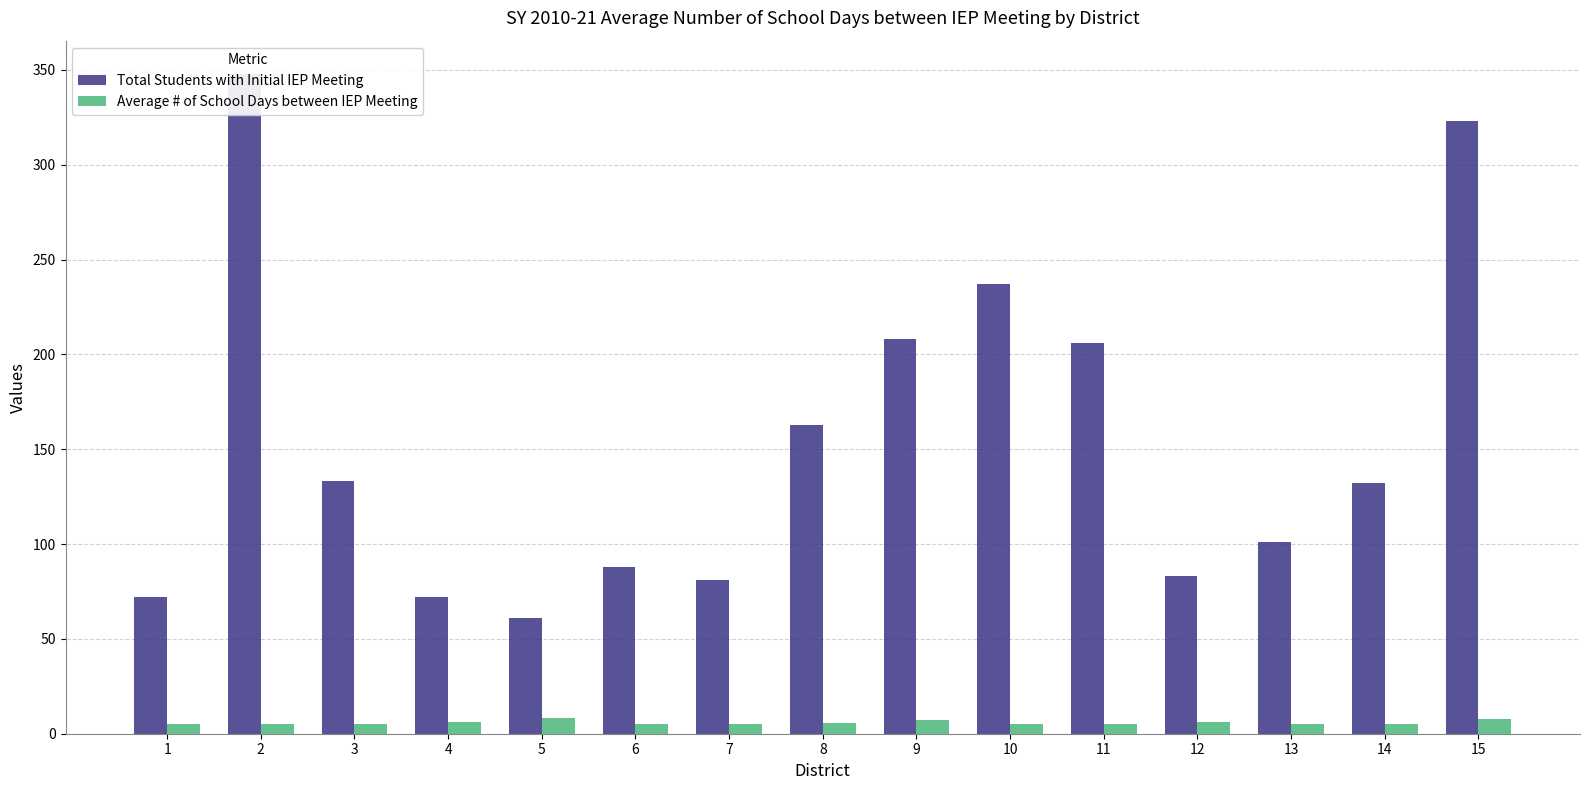

What is the minimum value shown in the chart?

5.0